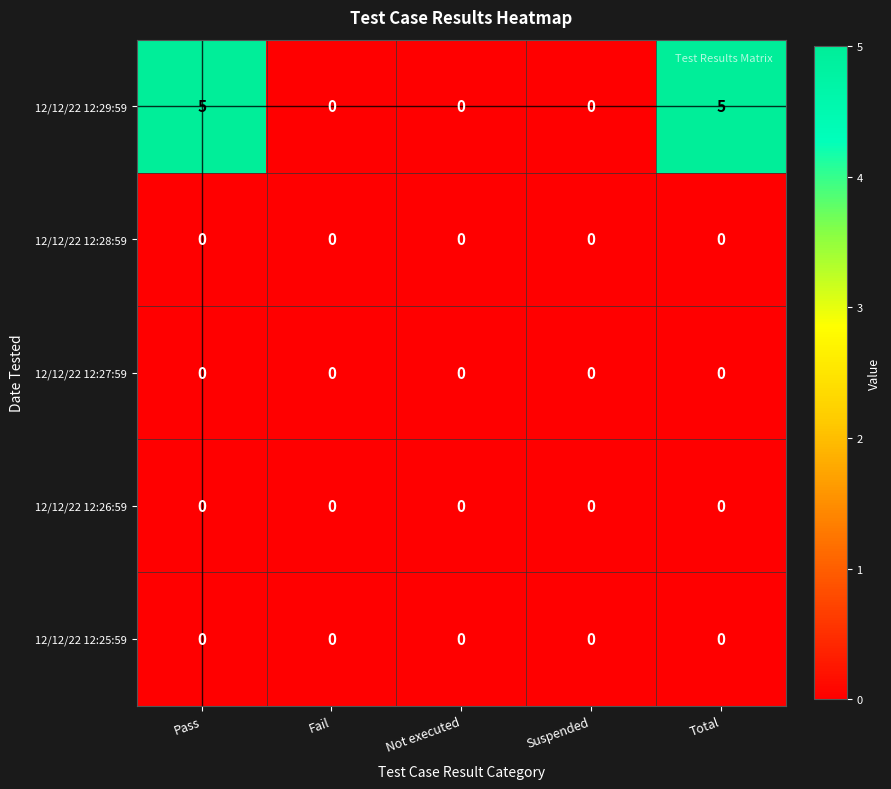

The 12/12/22 12:26:59 series shows 0 at Fail. True or false?

True